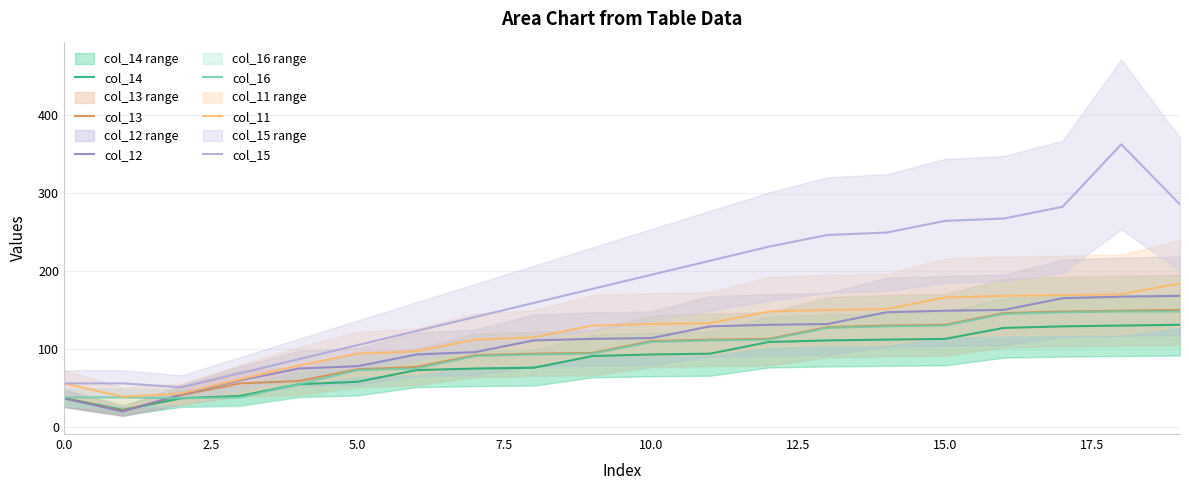

Which series has the widest spread of values?

col_15